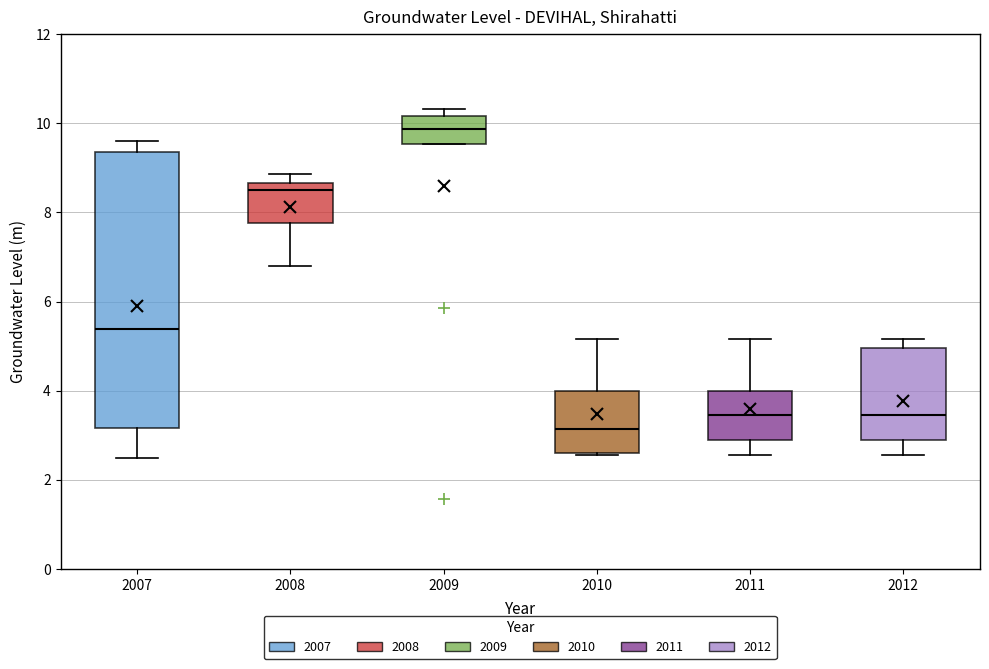

Reading left to right, transcribe this box plot: for each box, give where its median line is, the range the box spans, and where its two whiskers end, as read against the y-axis. The values are not printed on the chart, so give them approximately, as read against the axis.

2007: median 5.4, box 3.2 to 9.4, whiskers 2.6 to 9.6
2008: median 8.6 (just below the box's upper edge), box 7.8 to 8.6, whiskers 6.8 to 8.8
2009: median 9.8, box 9.6 to 10.2, whiskers 9.6 to 10.4
2010: median 3.2, box 2.6 to 4.0, whiskers 2.6 to 5.2
2011: median 3.4, box 3.0 to 4.0, whiskers 2.6 to 5.2
2012: median 3.4, box 3.0 to 5.0, whiskers 2.6 to 5.2